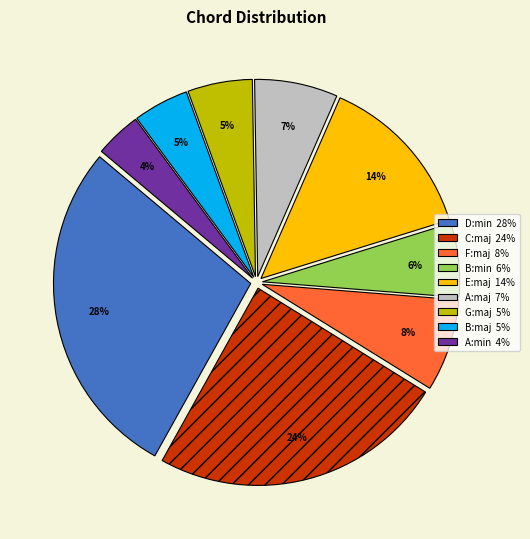

Which category has the biggest portion of the pie?

D:min